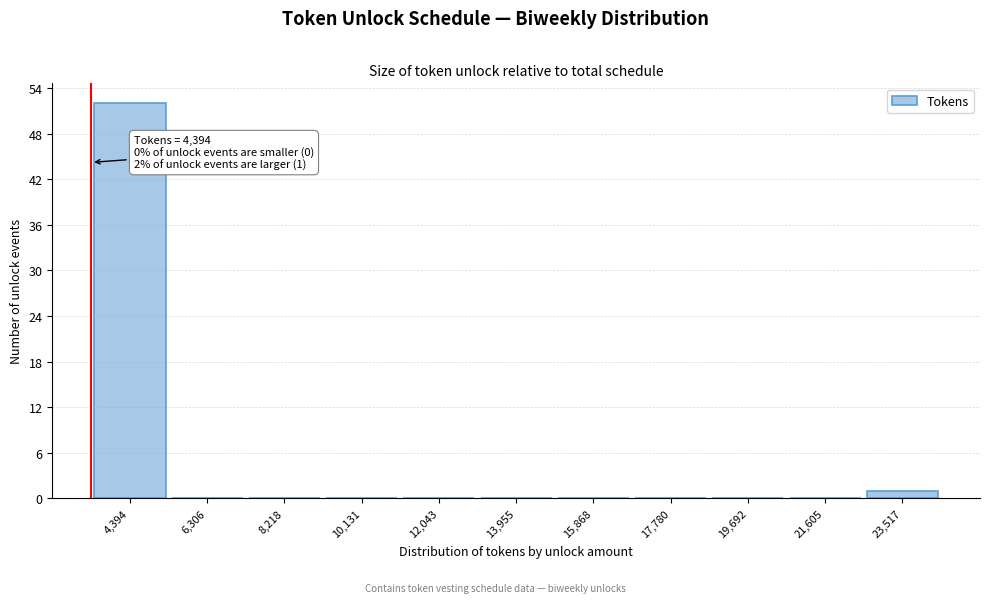

Reading right to left, what are all the values shown in this chart?

23,517=1	21,605=0	19,692=0	17,780=0	15,868=0	13,955=0	12,043=0	10,131=0	8,218=0	6,306=0	4,394=52